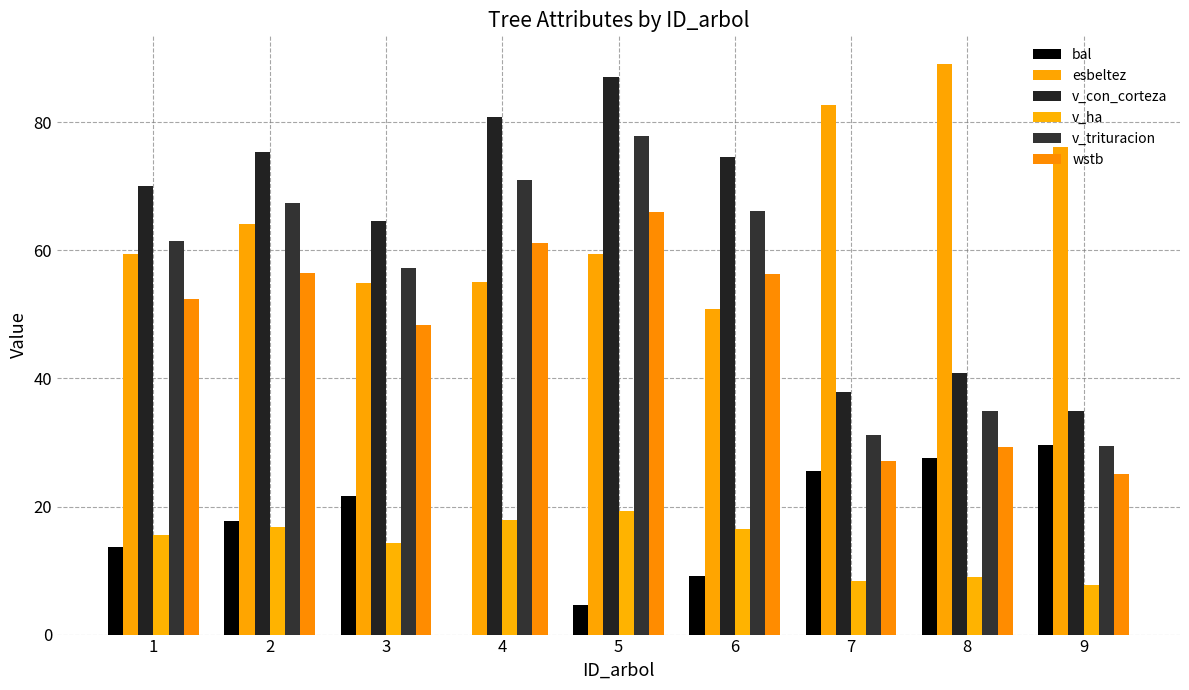

How many values in bal are above zero?

8